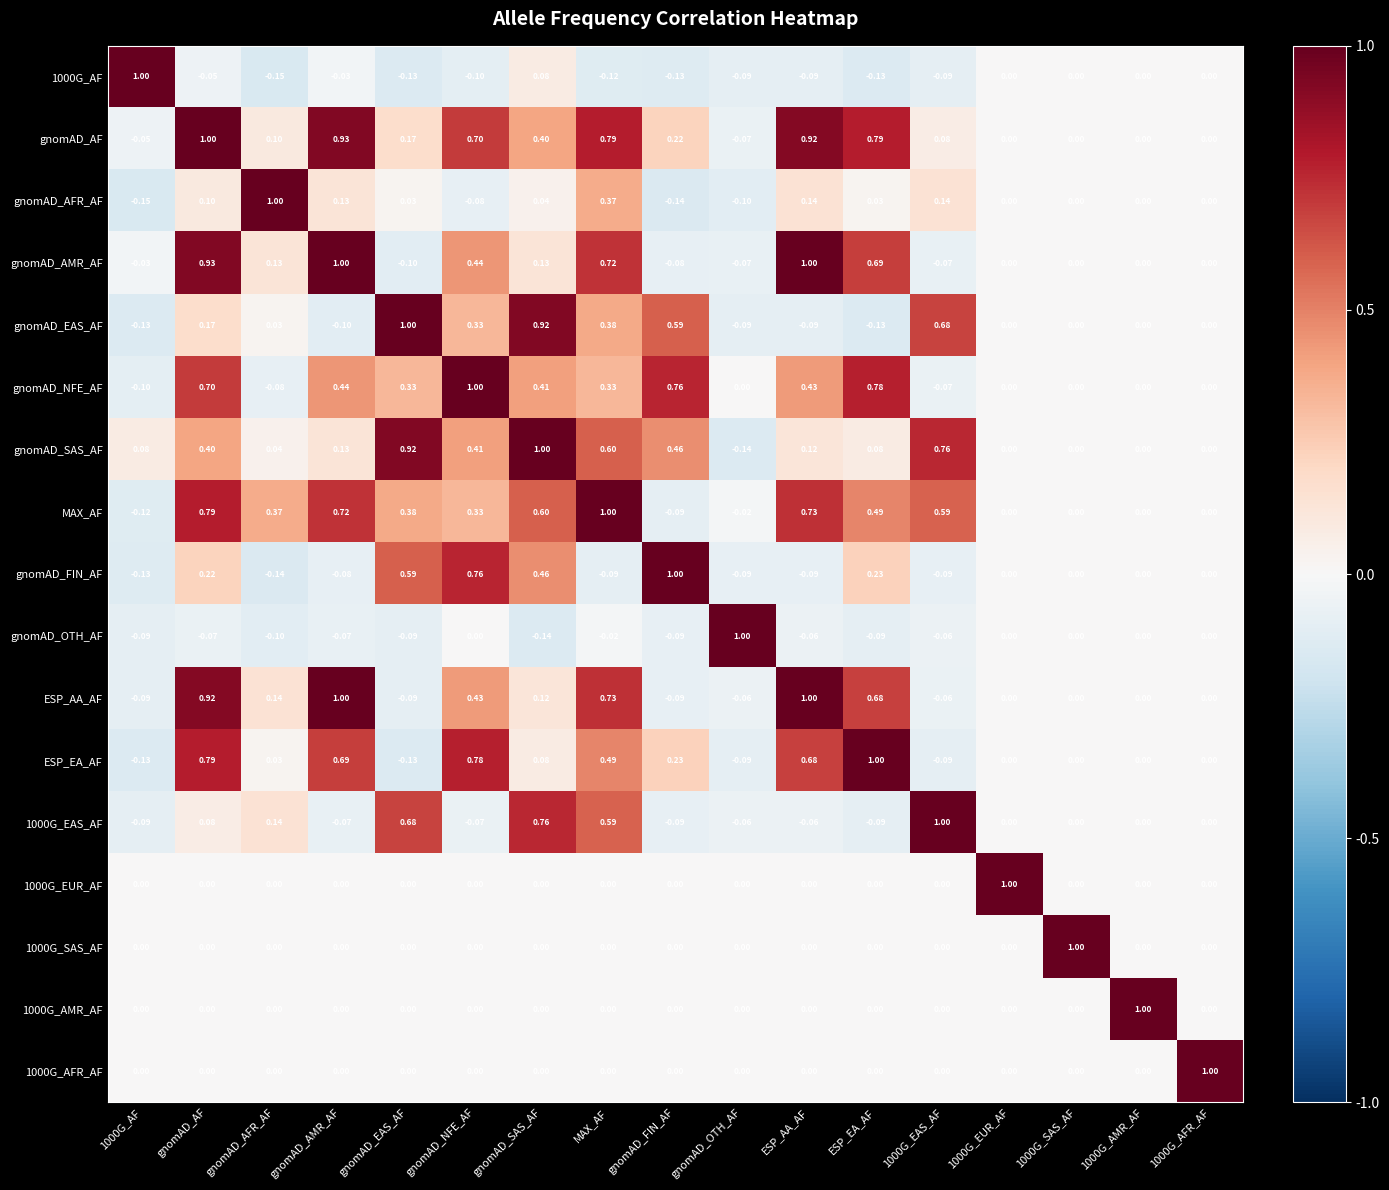

Which category has the highest value in the gnomAD_EAS_AF series?

gnomAD_EAS_AF